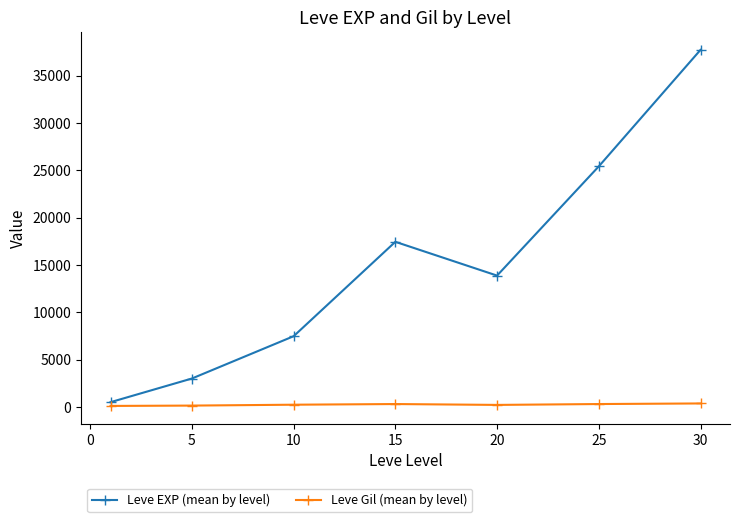

True or false: Leve Gil (mean by level) and Leve EXP (mean by level) intersect in this chart.

False